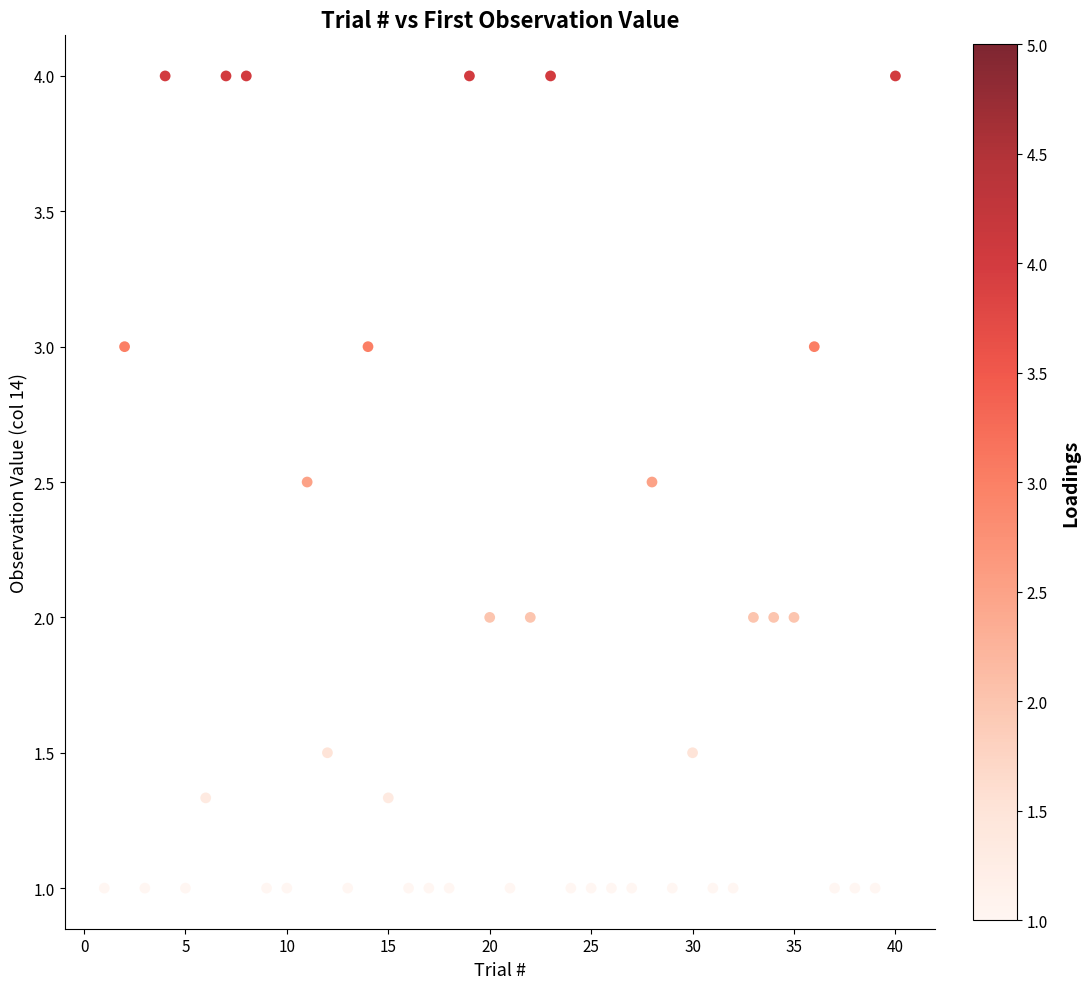

What is the range of X values (max minus min)?

39.0